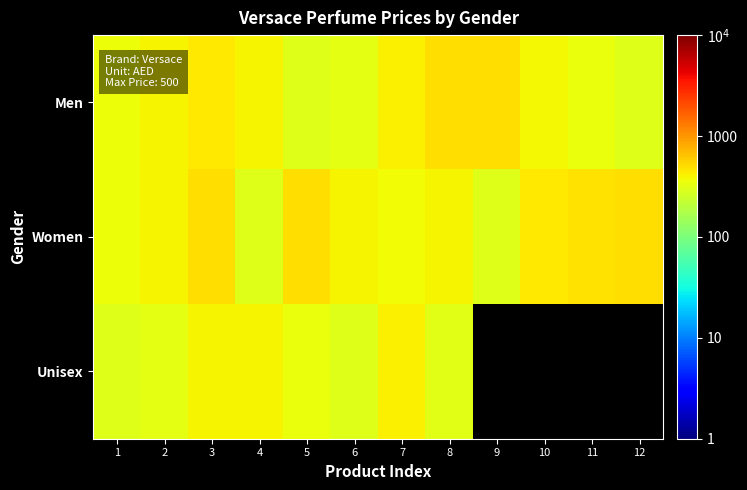

Which category has the highest value in the Unisex series?

7